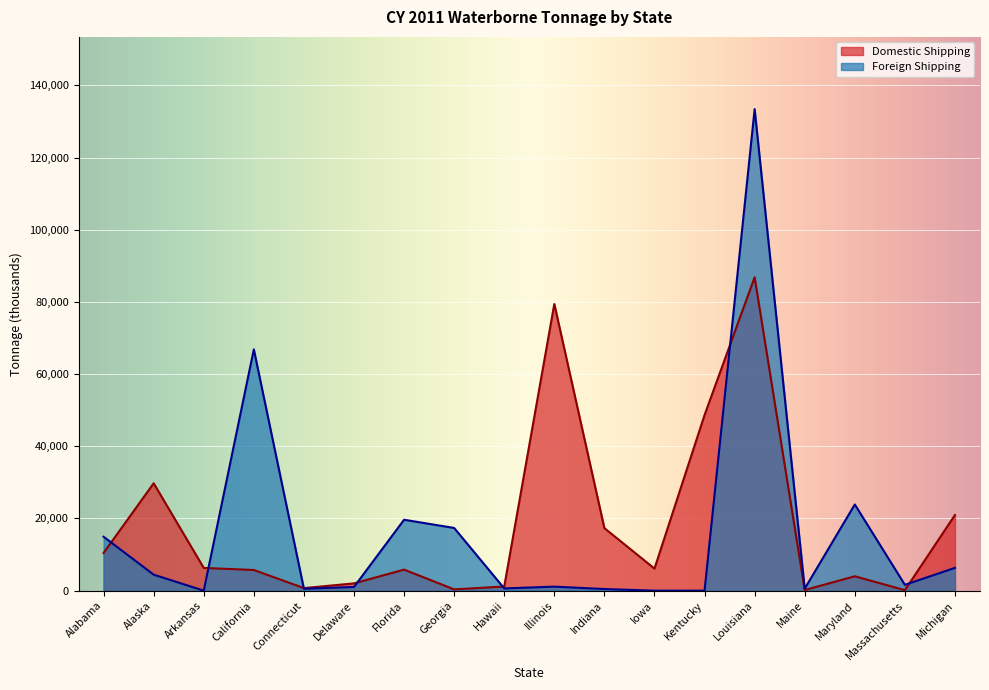

Rank the series at Louisiana from highest to lowest value.

Foreign Shipping, Domestic Shipping